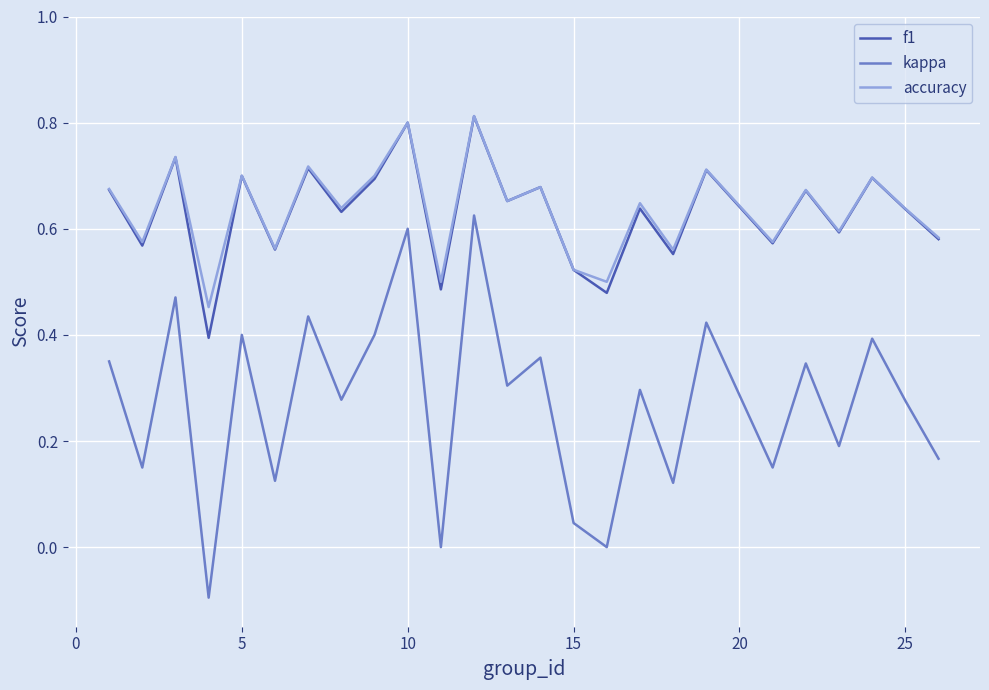

True or false: f1 and kappa intersect in this chart.

False